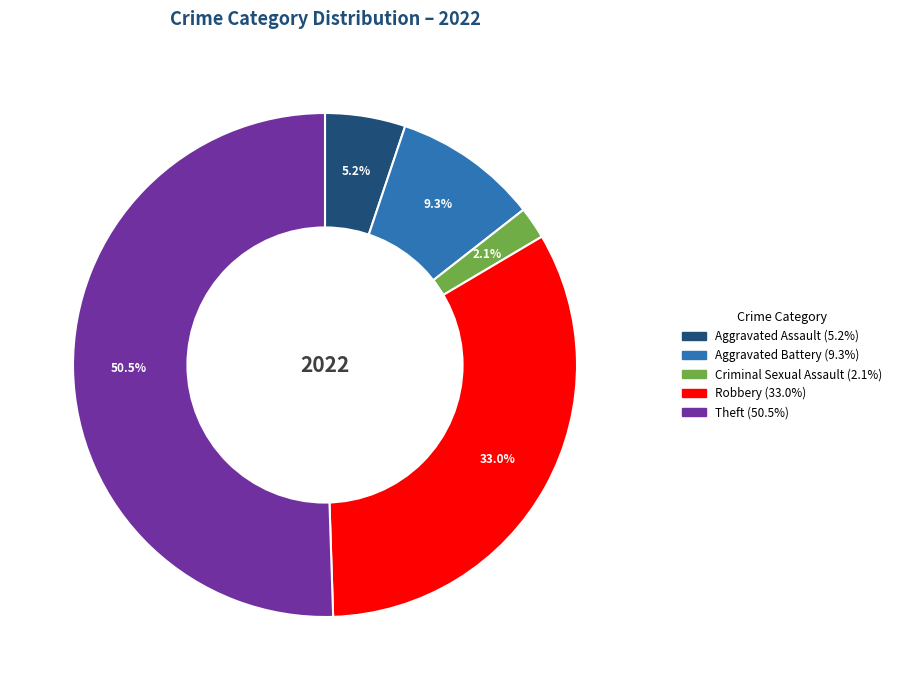

Count the number of slices in the pie.

5